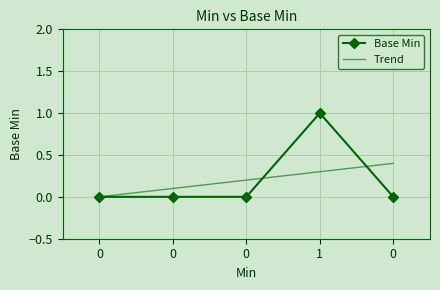

What is the difference between the maximum and minimum values?

1